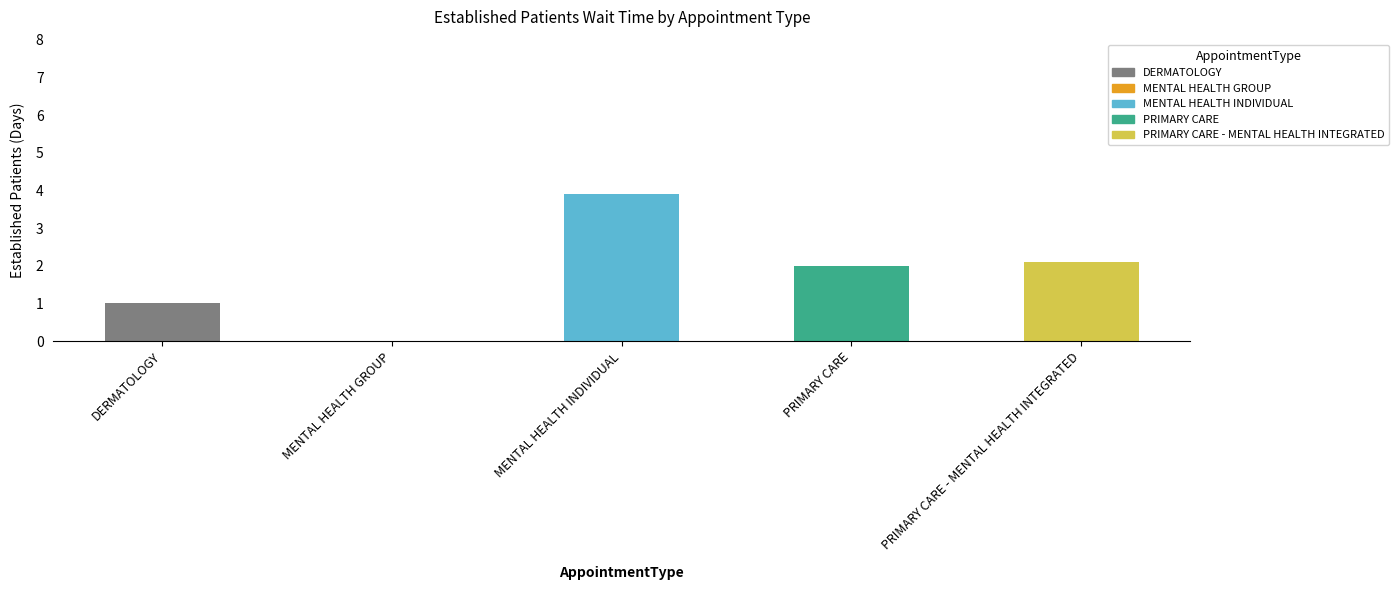

The chart shows a value of 0.0 at MENTAL HEALTH GROUP. True or false?

True